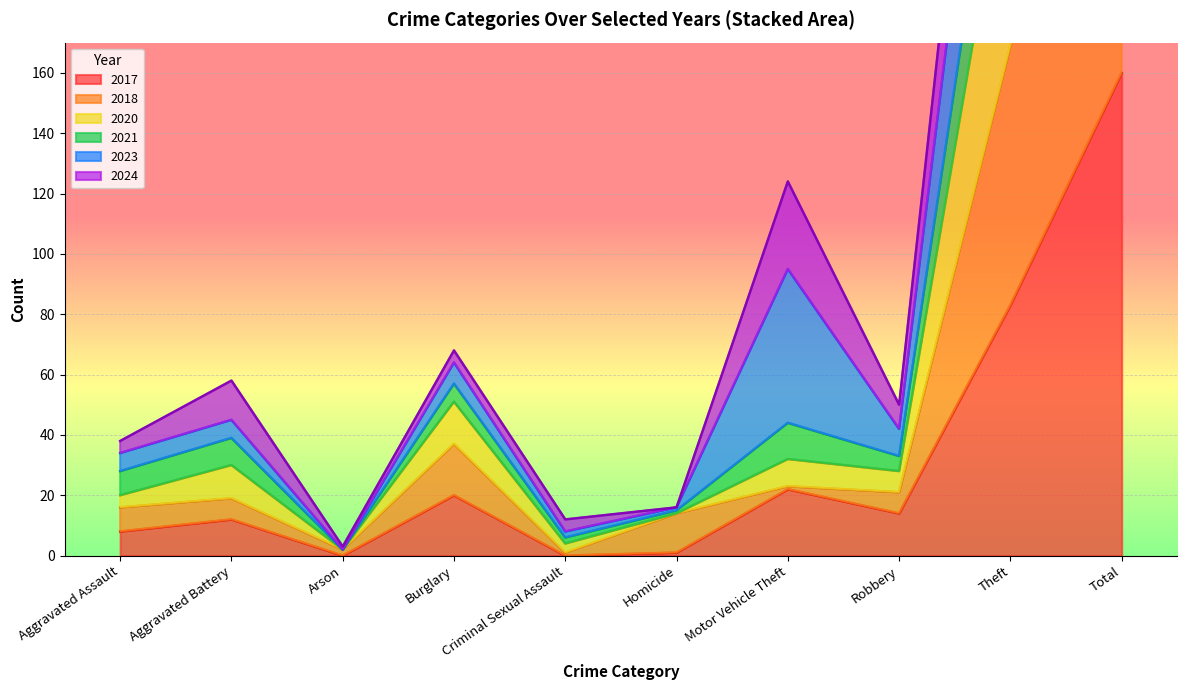

At which label is 2017 closest to 80?

Theft